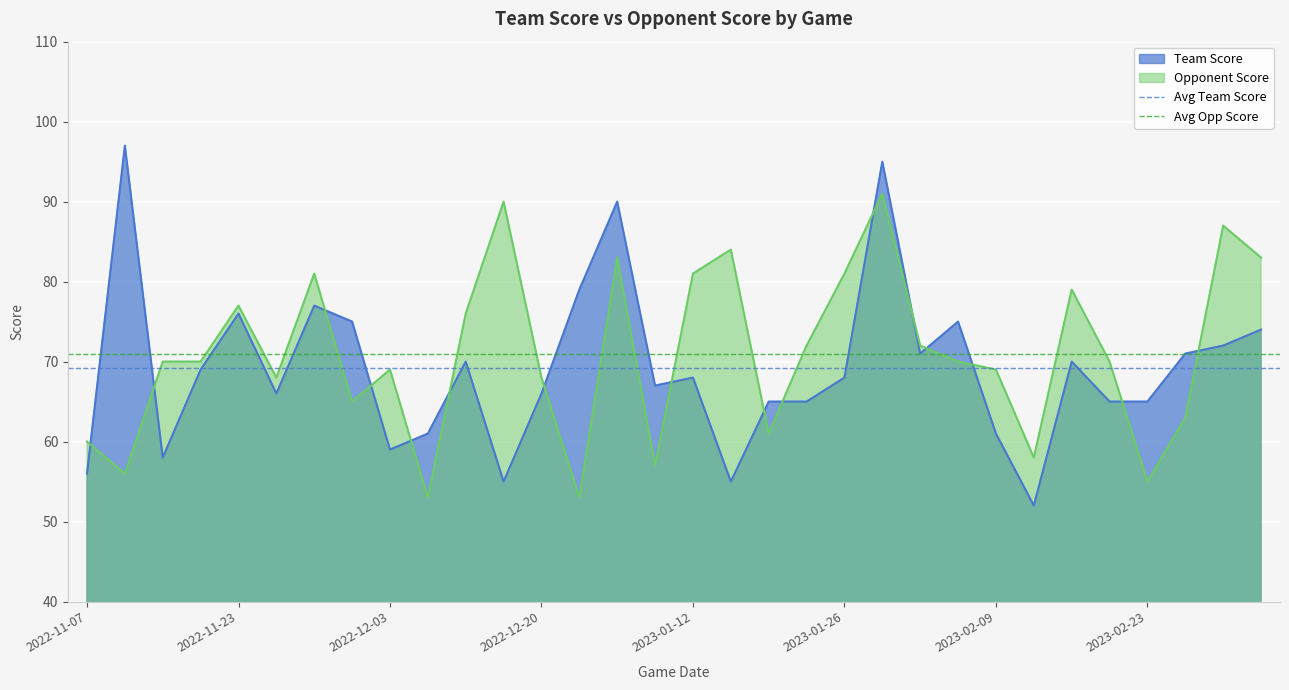

What is the maximum value for Team Score?

97